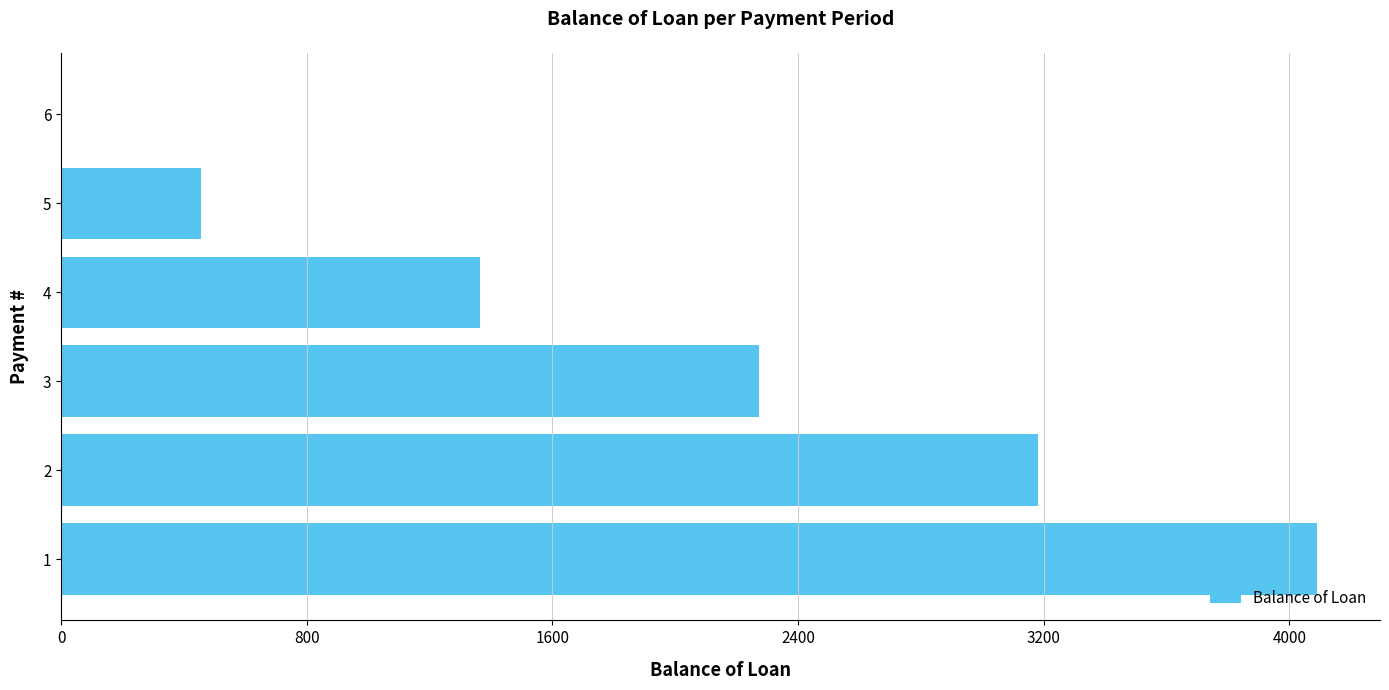

Reading bottom to top, extract all data points from this chart.

1=4090.9	2=3181.8	3=2272.7	4=1363.6	5=454.6	6=0.0